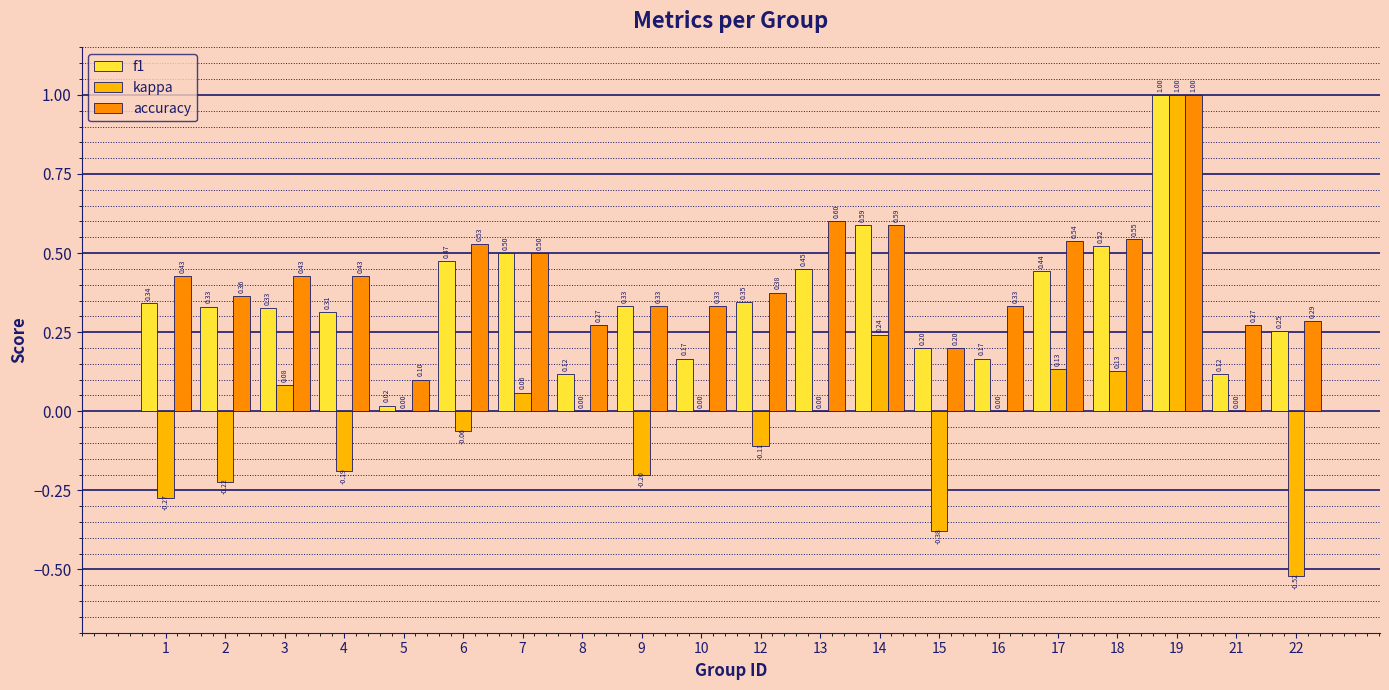

What is the highest value of the kappa series?

1.0